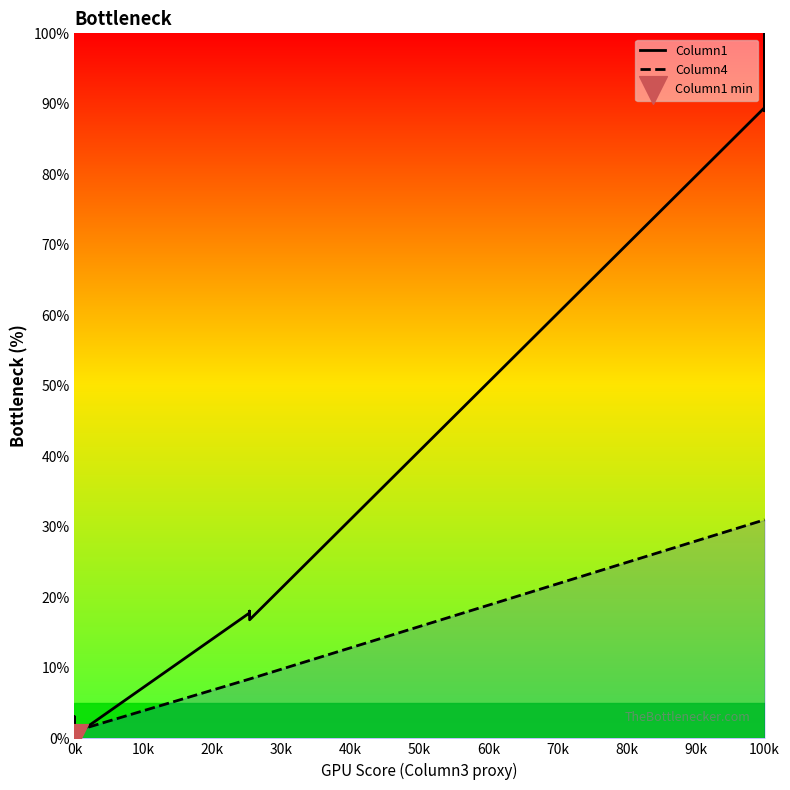

At how many categories does at least one series exceed 40?

11